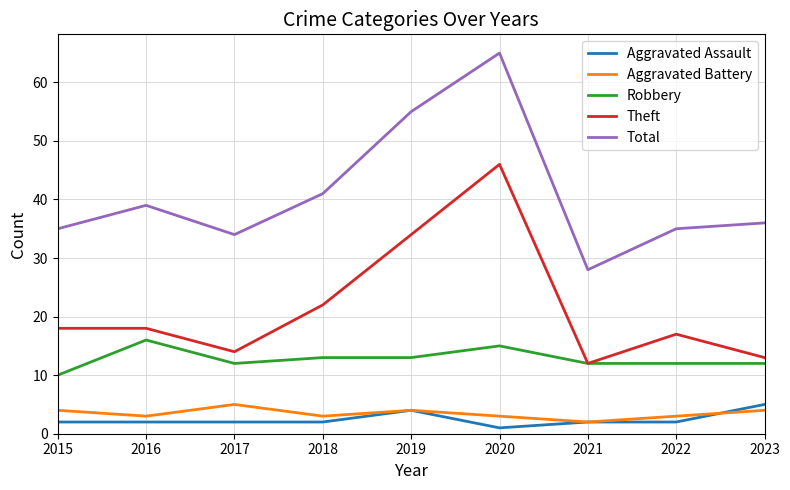

Reading left to right, transcribe all the data shown in this chart.

Aggravated Assault: 2015=2	2016=2	2017=2	2018=2	2019=4	2020=1	2021=2	2022=2	2023=5
Aggravated Battery: 2015=4	2016=3	2017=5	2018=3	2019=4	2020=3	2021=2	2022=3	2023=4
Robbery: 2015=10	2016=16	2017=12	2018=13	2019=13	2020=15	2021=12	2022=12	2023=12
Theft: 2015=18	2016=18	2017=14	2018=22	2019=34	2020=46	2021=12	2022=17	2023=13
Total: 2015=35	2016=39	2017=34	2018=41	2019=55	2020=65	2021=28	2022=35	2023=36